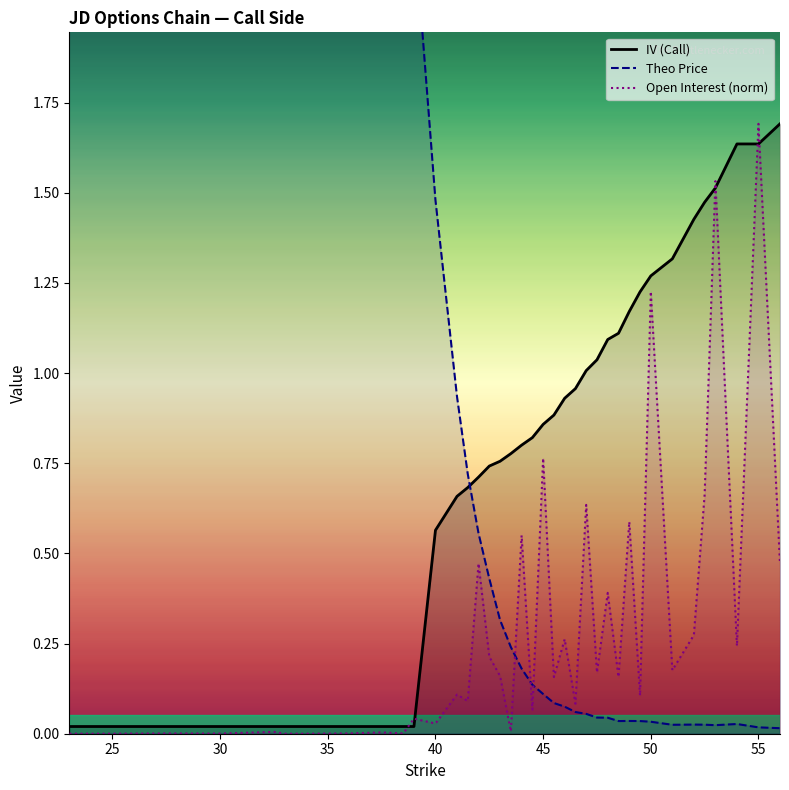

Does the chart display data point markers on the line(s)?

No